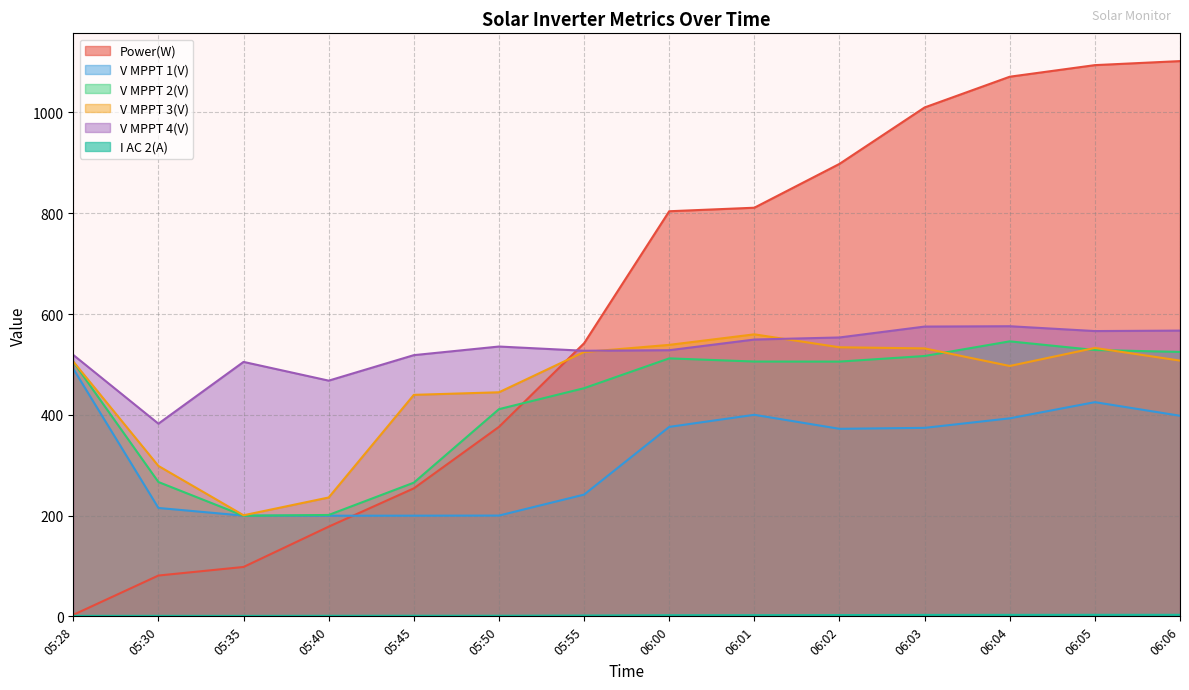

Reading left to right, what are all the values shown in this chart?

Power(W): 3.0	81.0	98.0	178.0	254.0	376.0	542.0	804.0	811.0	898.0	1010.0	1071.0	1094.0	1102.0
V MPPT 1(V): 491.3	215.1	199.9	199.7	199.8	200.0	241.6	376.0	400.0	372.2	374.1	393.0	425.1	398.1
V MPPT 2(V): 505.0	266.6	199.7	201.2	265.3	411.2	452.8	512.0	505.7	505.6	516.7	545.8	528.6	524.8
V MPPT 3(V): 505.7	298.5	200.6	235.9	439.6	444.7	524.6	538.8	559.7	534.0	531.8	496.9	532.7	507.6
V MPPT 4(V): 518.8	382.4	505.0	467.8	518.4	535.5	527.1	528.2	549.4	553.5	575.1	575.8	566.2	567.1
I AC 2(A): 1.0	1.0	0.9	1.1	1.2	1.2	1.6	2.2	2.3	2.5	2.8	2.9	3.0	3.0